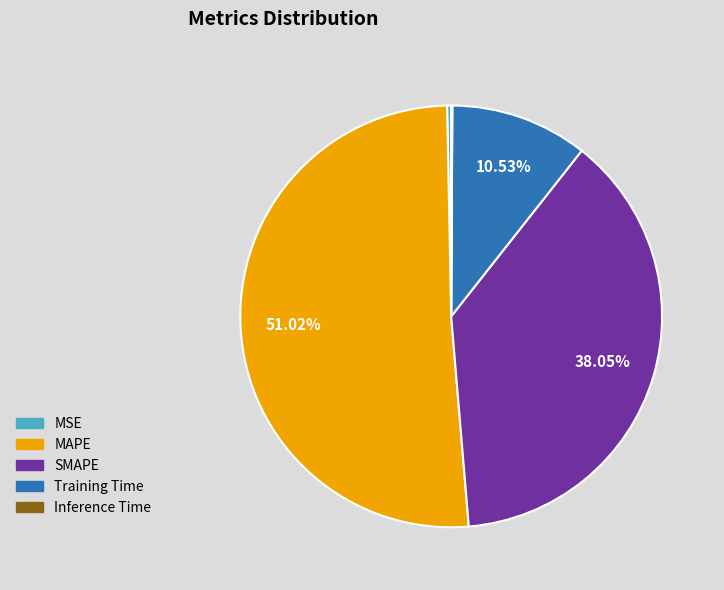

Between MSE and Training Time, which is larger?

Training Time